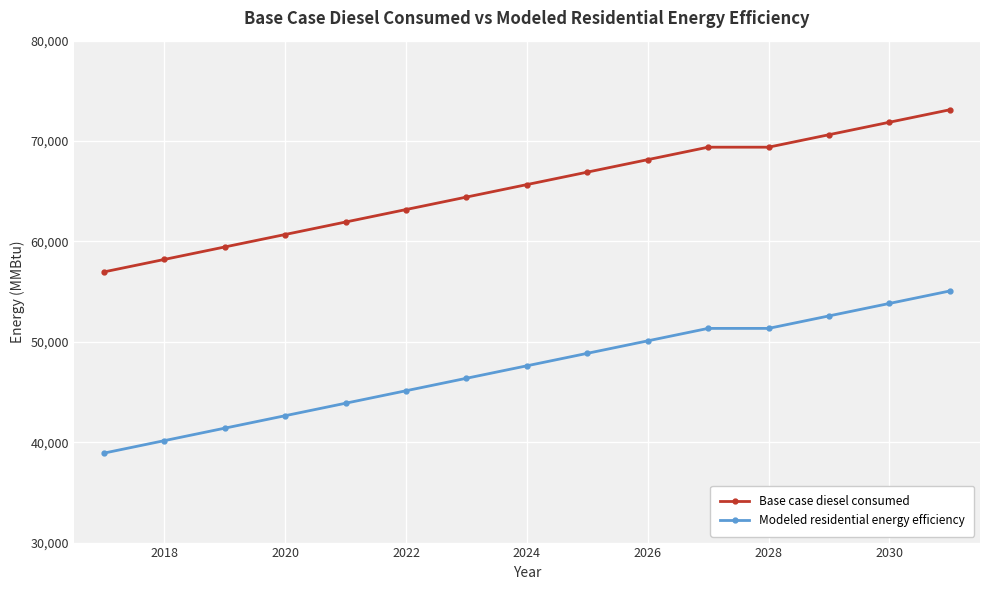

What is the minimum value shown in the chart?

38911.7